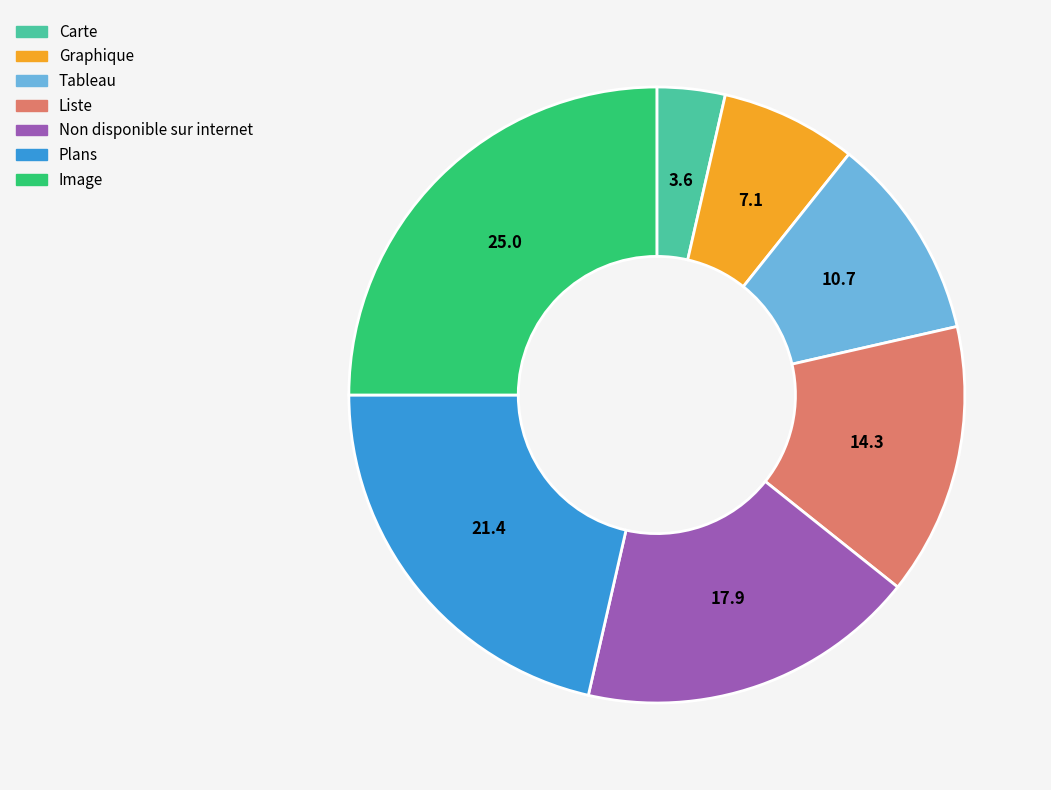

Is the sum of Non disponible sur internet and Image greater than half?

No